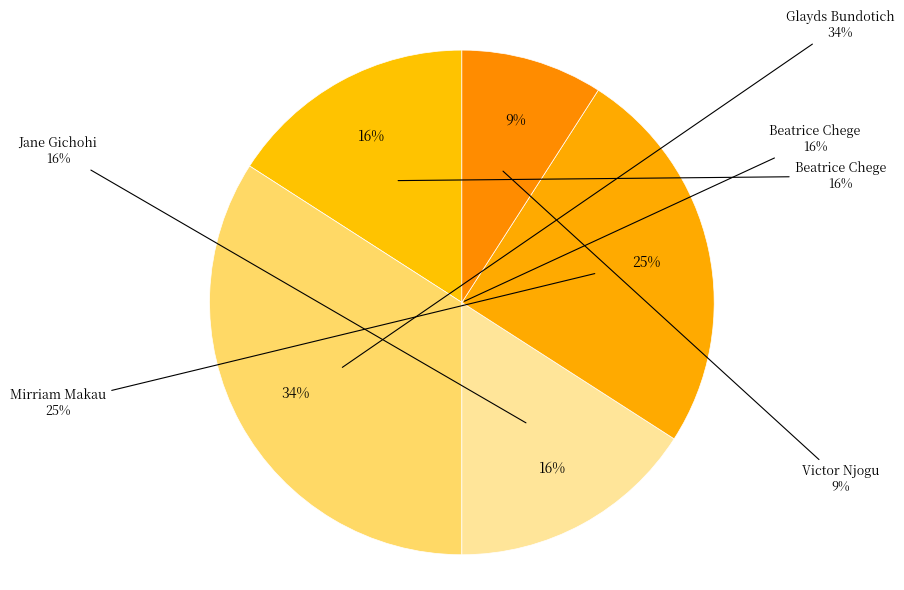

True or false: Beatrice Chege accounts for 21% of the total.

False